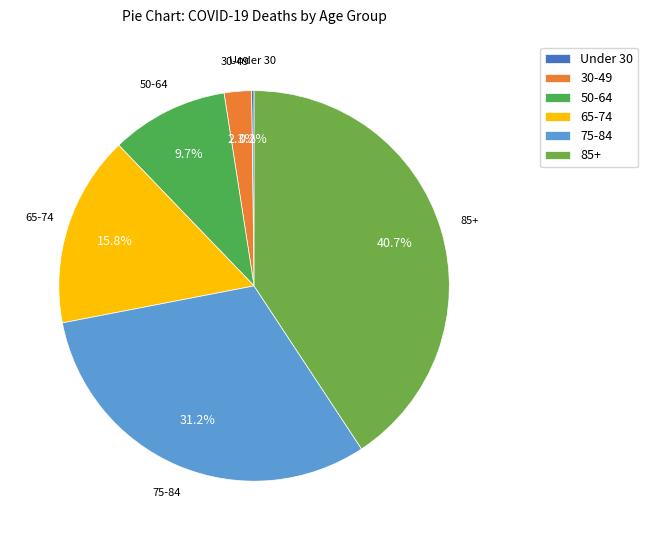

Which has a higher value, 65-74 or 30-49?

65-74